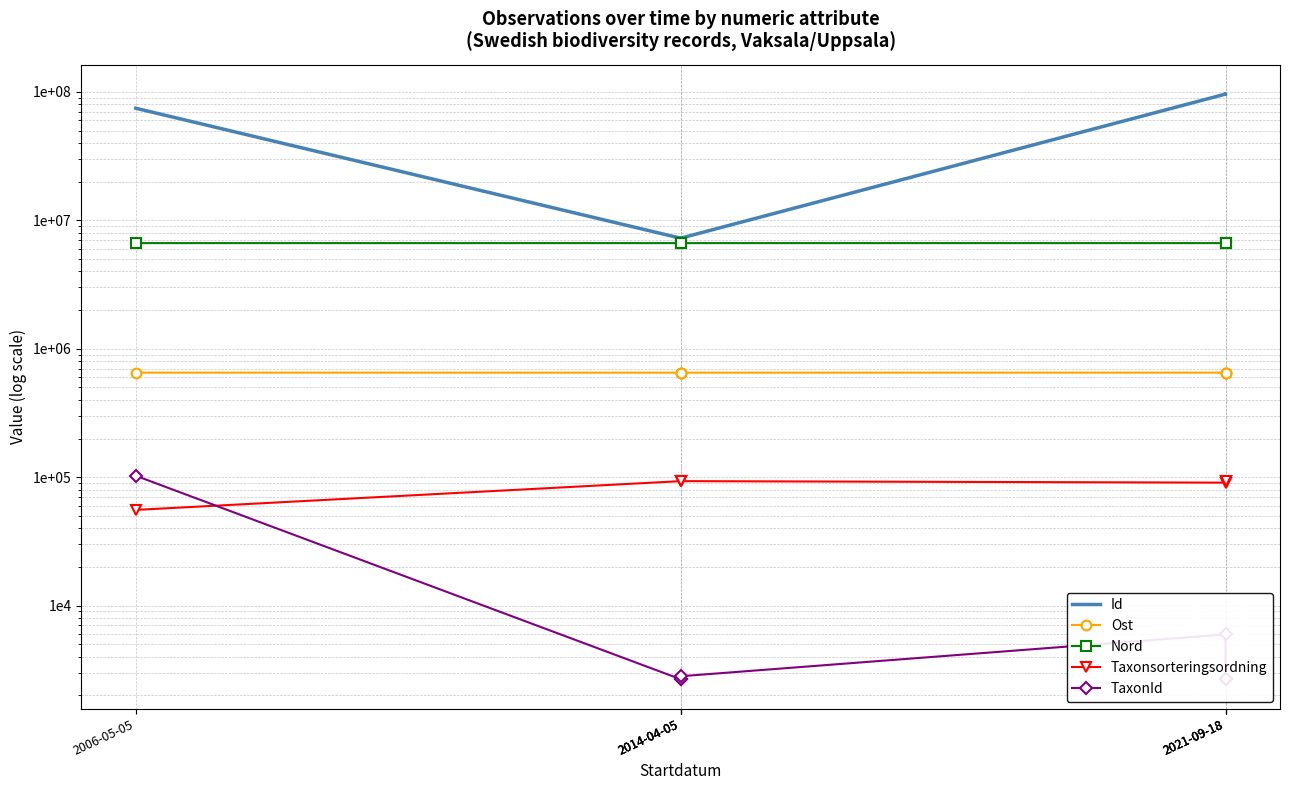

What is the lowest value of the Id series?

7260696.0